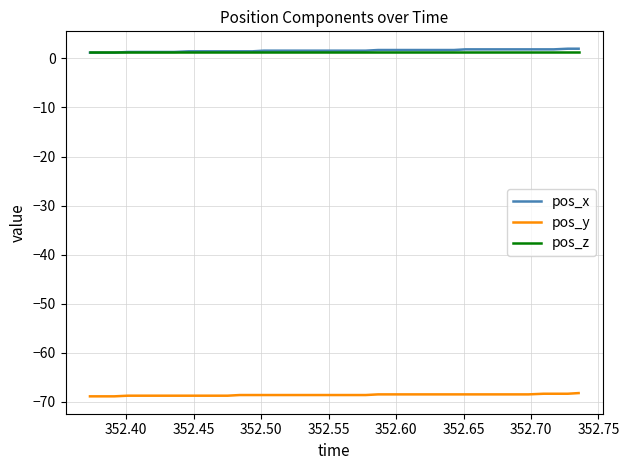

What is the maximum value for pos_x?

2.0